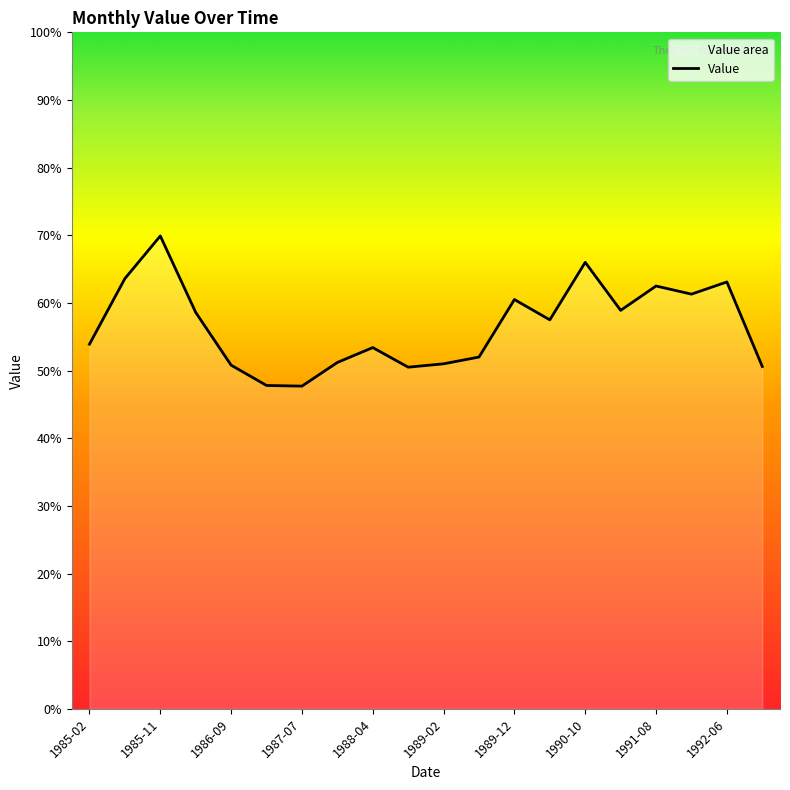

What is the ratio of the value at 1990-10 to the value at 1989-12?

1.1